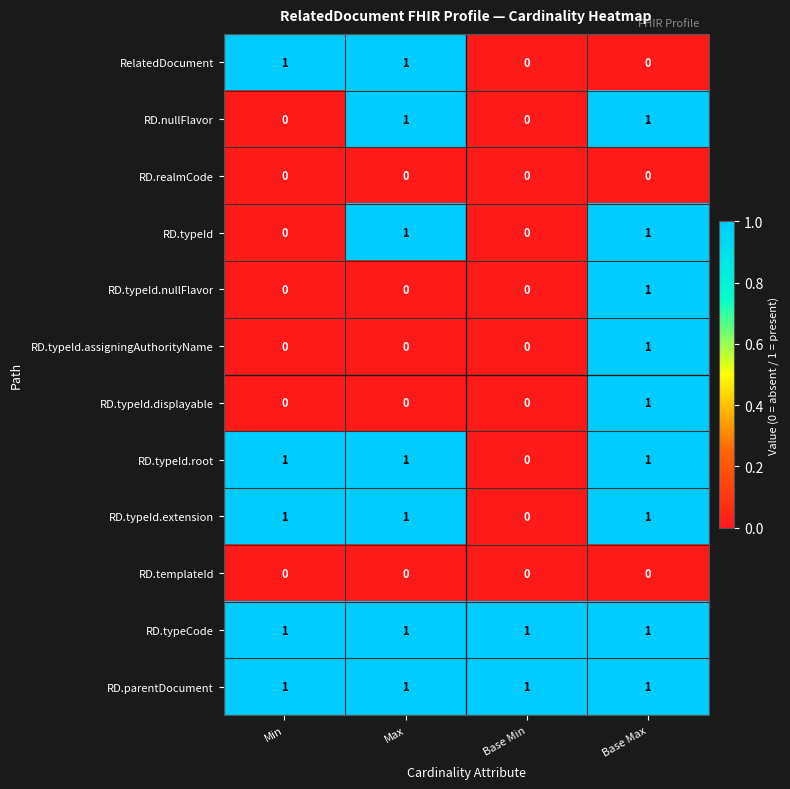

True or false: RD.templateId has a value of 0 at Min.

True